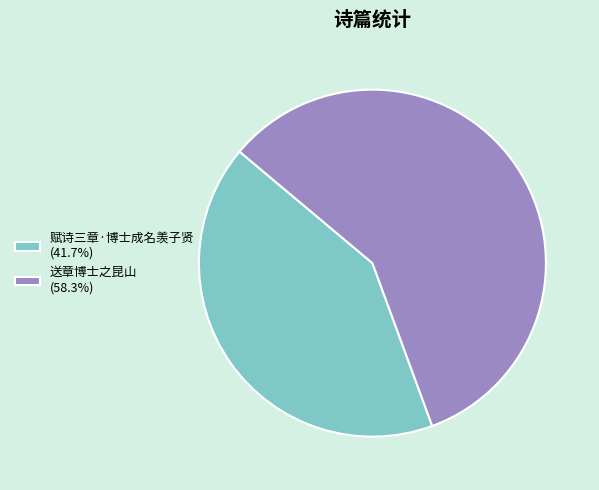

Is 送章博士之昆山 (58.3%) the majority of the pie?

Yes